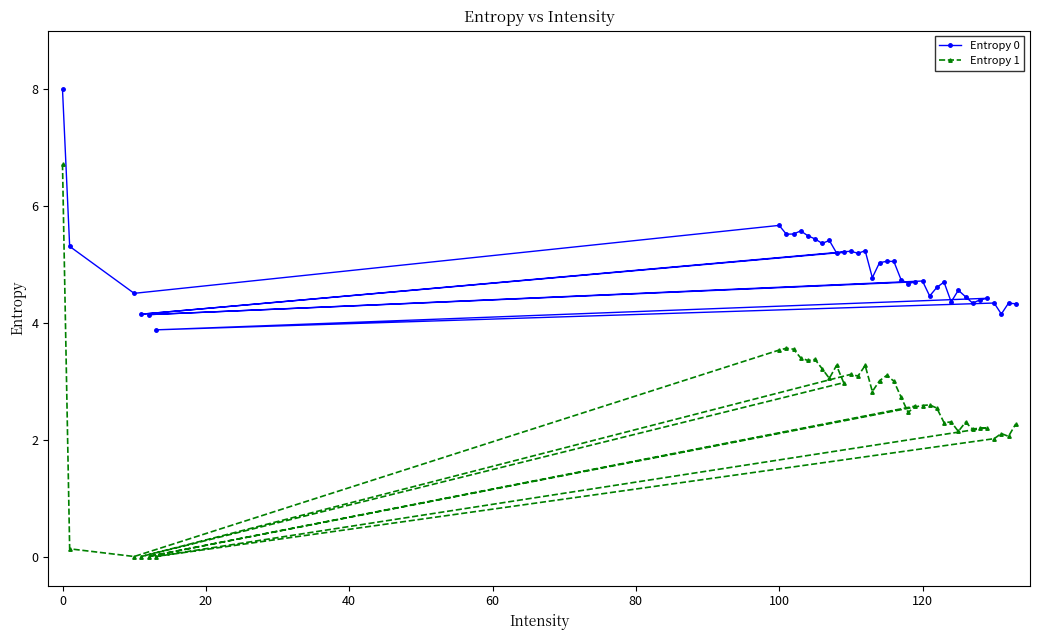

Is it true that Entropy 0 equals 8.0 at 0?

True